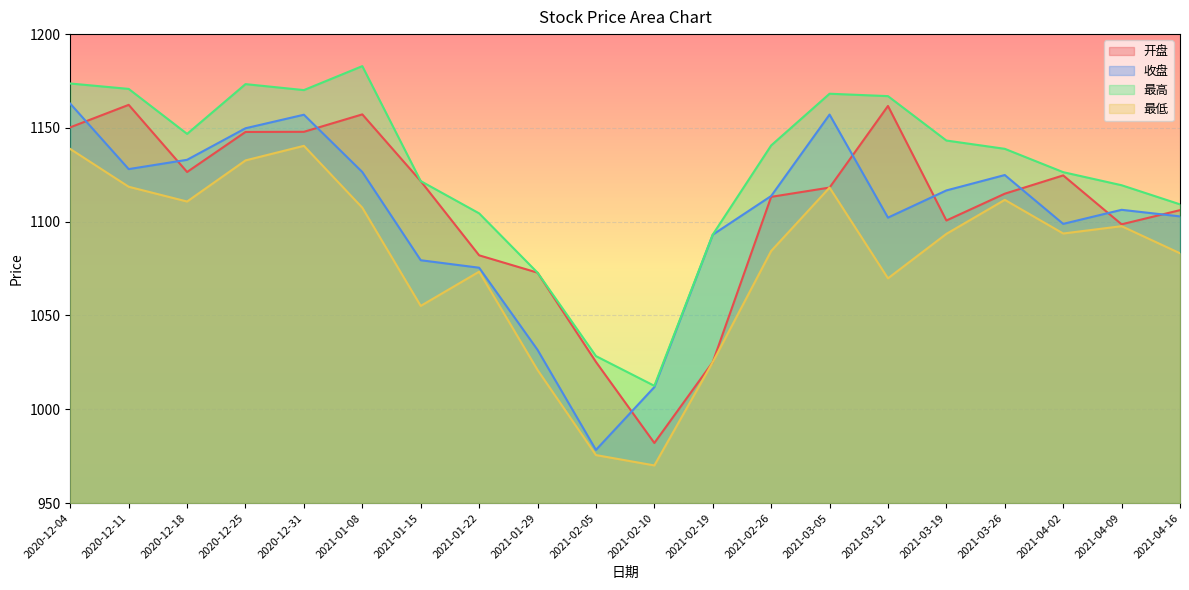

True or false: 最低 has a value of 1118.2 at 2021-03-05.

True